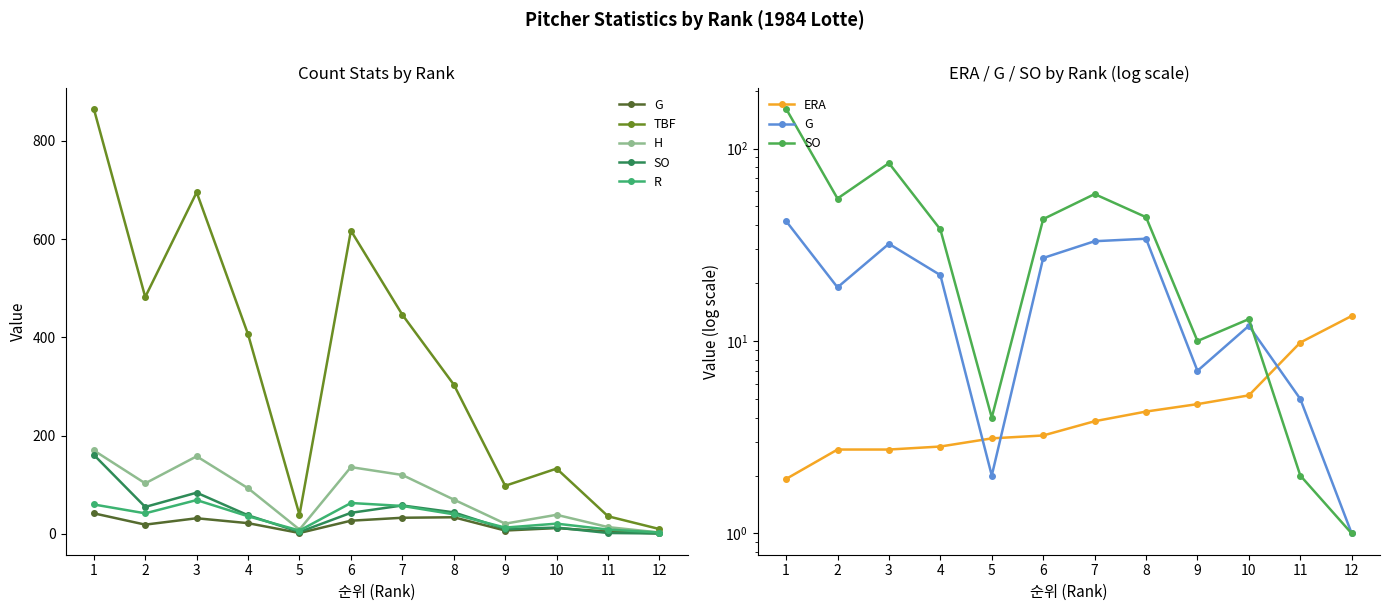

At which category does the chart reach its peak across all series?

1